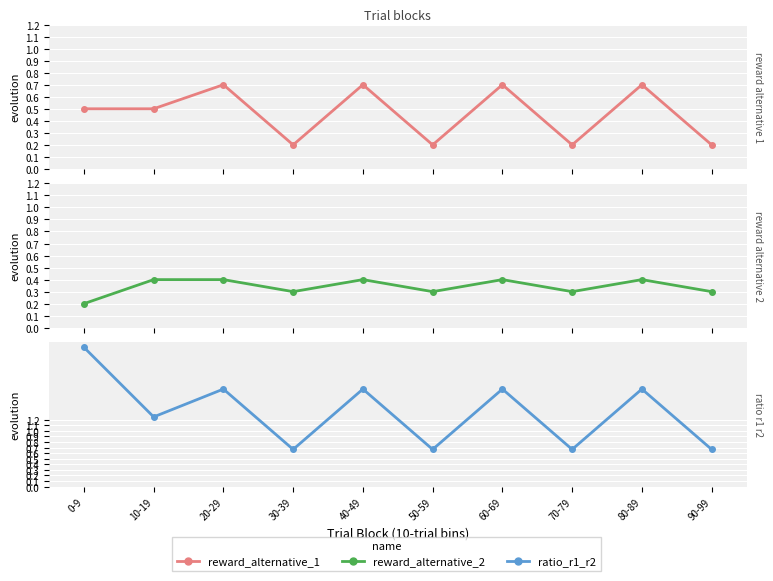

At which category is the sum across all series the highest?

0-9